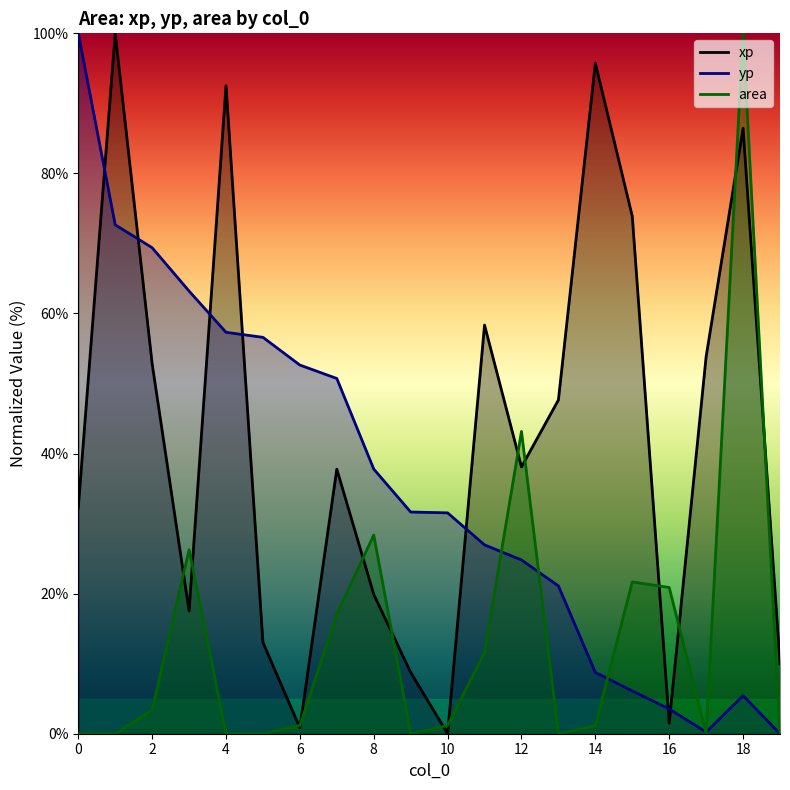

What is the difference between the maximum and minimum values in the area series?

100.0